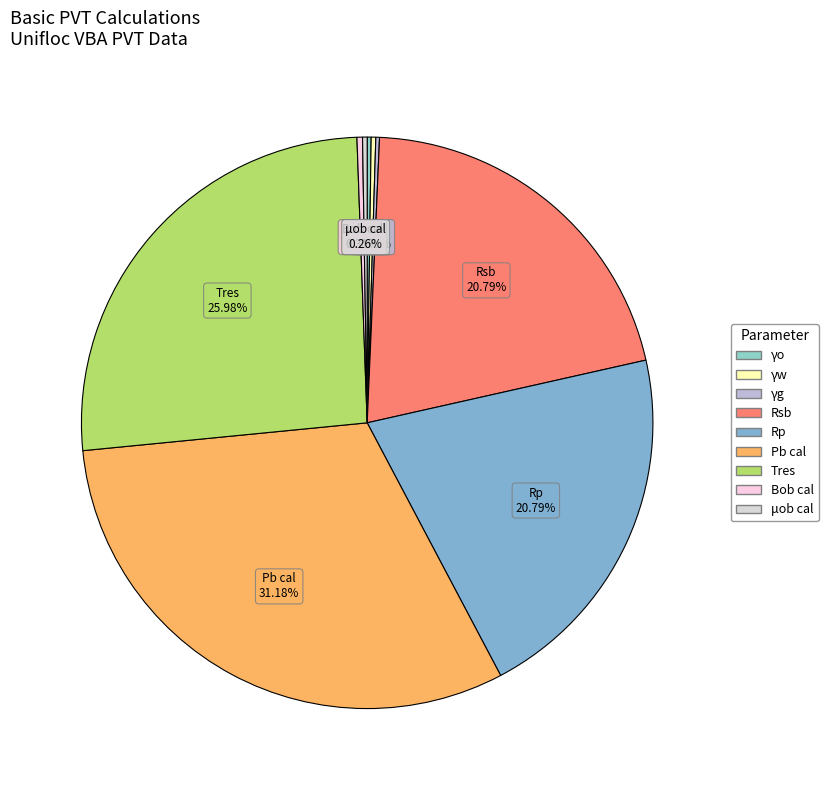

Is there any slice that represents more than half of the pie?

No